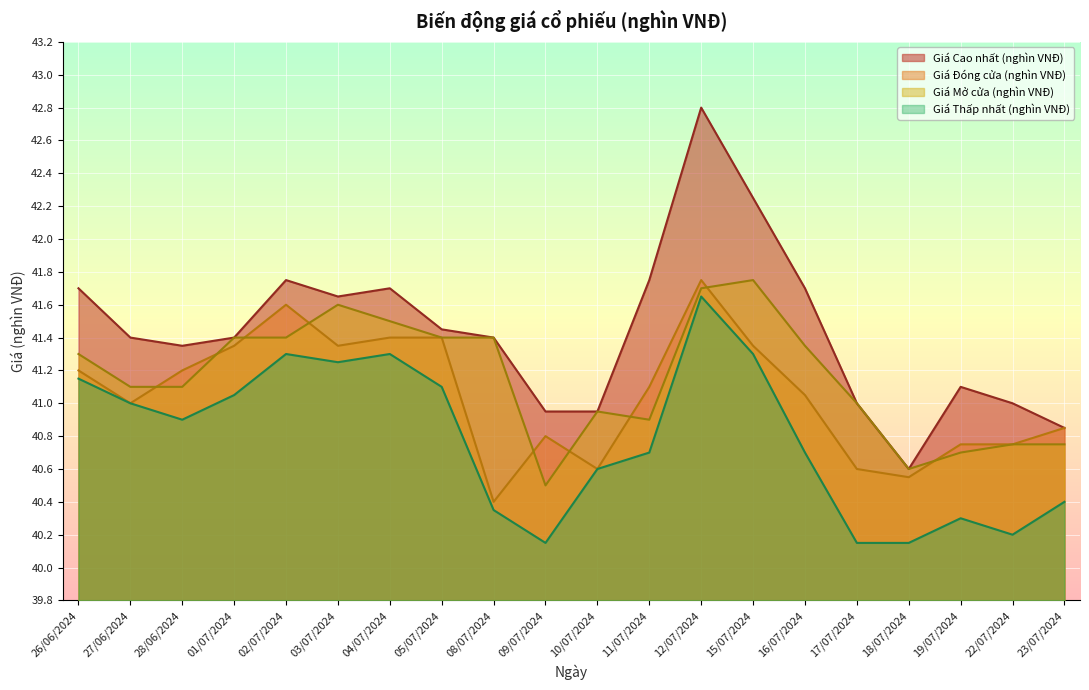

Reading left to right, list all the values displayed in this chart.

Giá Cao nhất (nghìn VNĐ): 41.7	41.4	41.4	41.4	41.8	41.6	41.7	41.5	41.4	41.0	41.0	41.8	42.8	42.2	41.7	41.0	40.6	41.1	41.0	40.9
Giá Đóng cửa (nghìn VNĐ): 41.2	41.0	41.2	41.4	41.6	41.4	41.4	41.4	40.4	40.8	40.6	41.1	41.8	41.4	41.0	40.6	40.5	40.8	40.8	40.9
Giá Mở cửa (nghìn VNĐ): 41.3	41.1	41.1	41.4	41.4	41.6	41.5	41.4	41.4	40.5	41.0	40.9	41.7	41.8	41.4	41.0	40.6	40.7	40.8	40.8
Giá Thấp nhất (nghìn VNĐ): 41.1	41.0	40.9	41.0	41.3	41.2	41.3	41.1	40.4	40.1	40.6	40.7	41.6	41.3	40.7	40.1	40.1	40.3	40.2	40.4